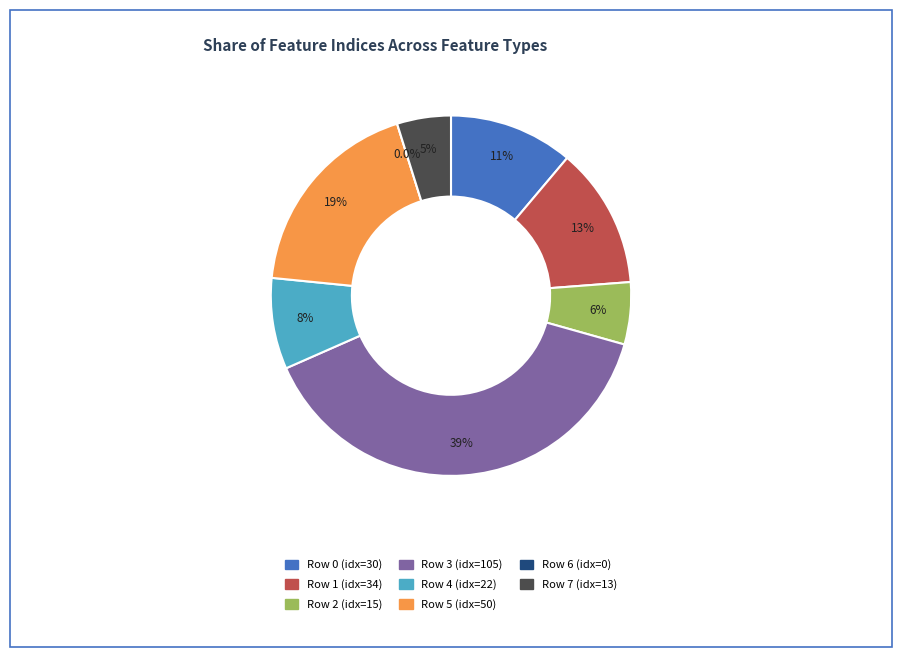

To the nearest percent, what percentage of the pie is 5?

19%